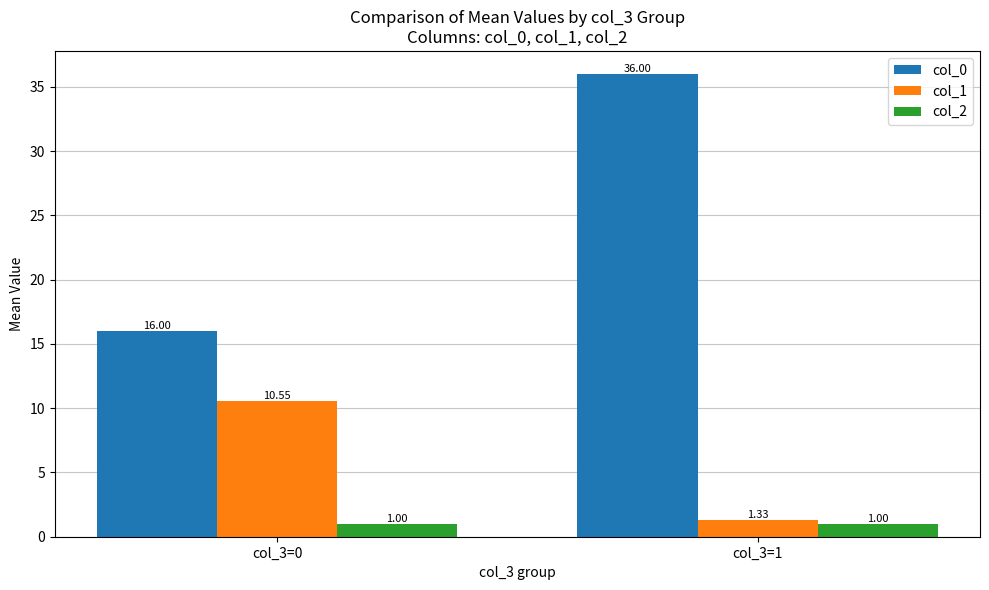

Which category has the highest value in the col_1 series?

col_3=0